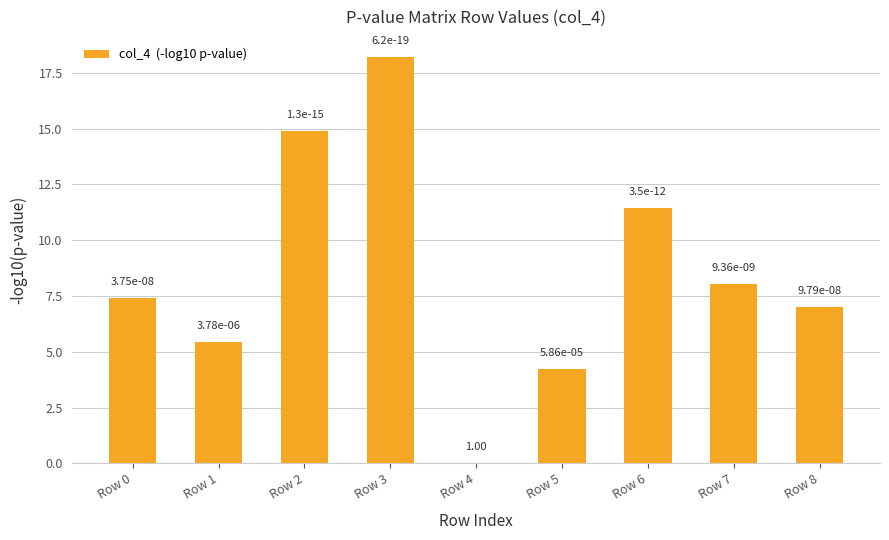

At which label does the data first exceed 7?

Row 0